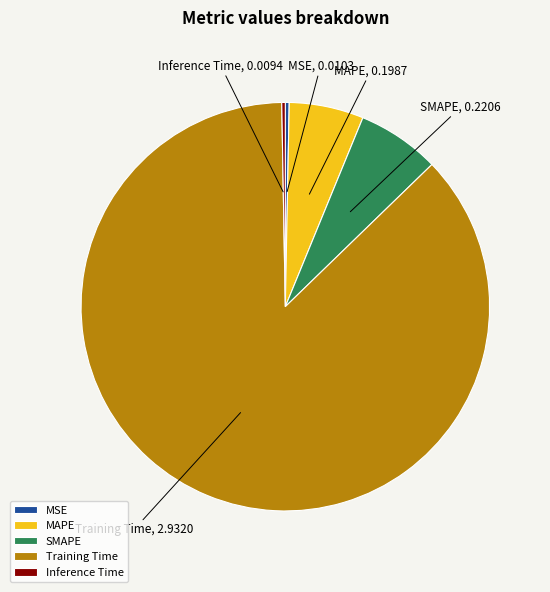

What is the ratio of the value at MAPE to the value at Training Time?

0.1